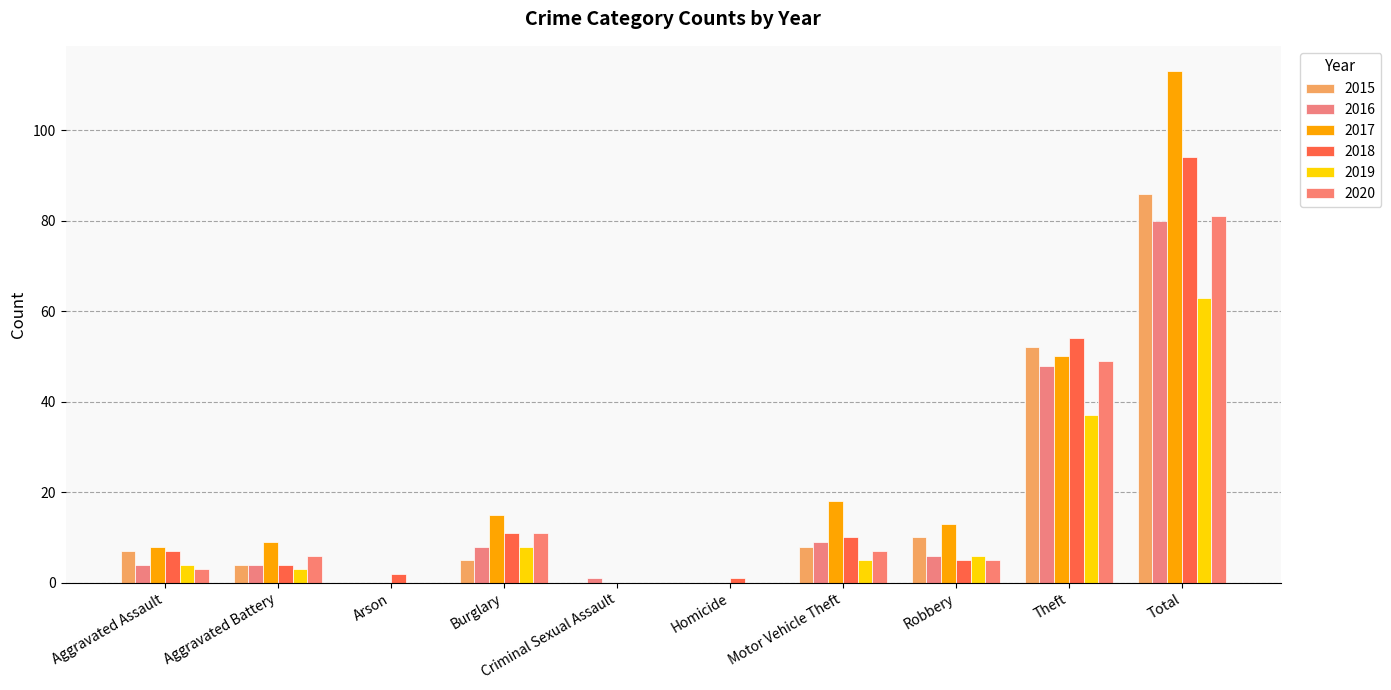

How many data points does each series have?

10